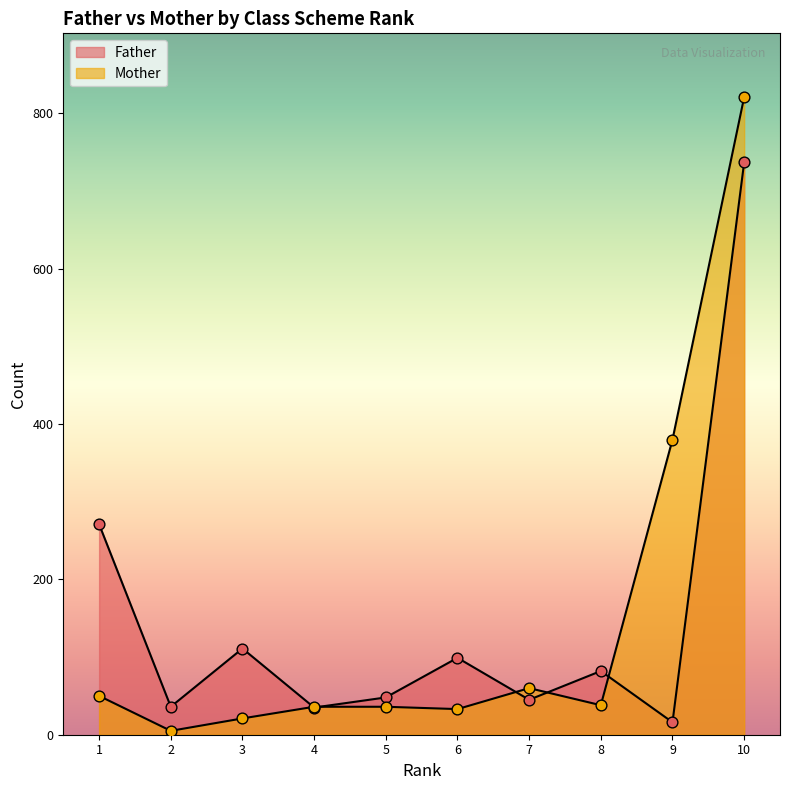

At which category is the sum across all series the highest?

10